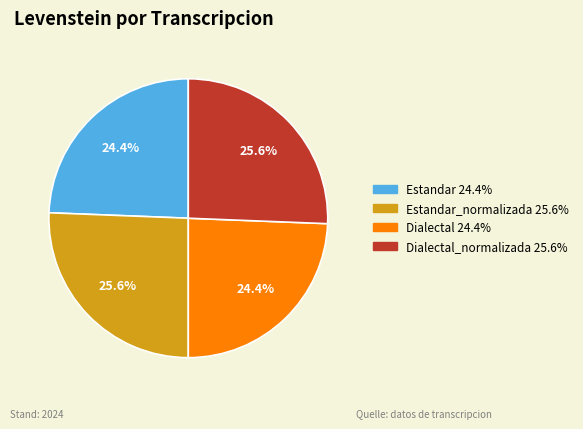

Does any single category account for the majority?

No